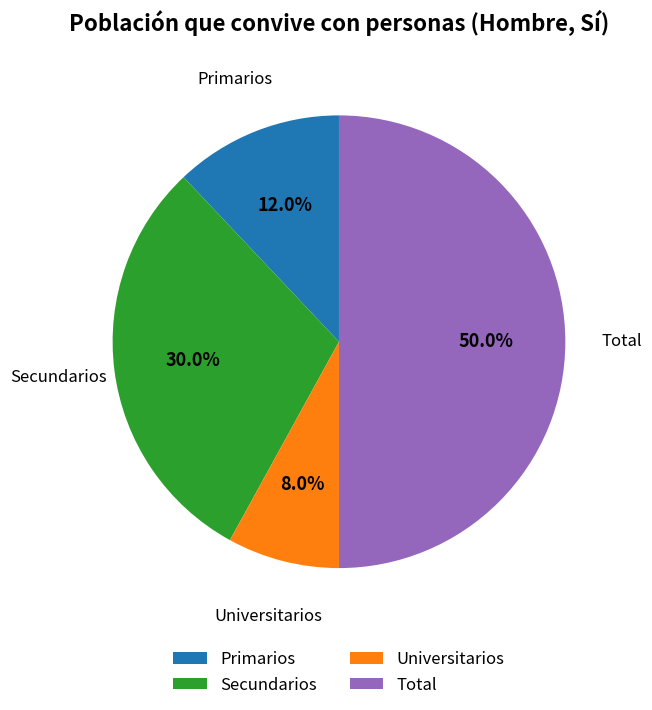

Does Universitarios represent more than half of the total?

No